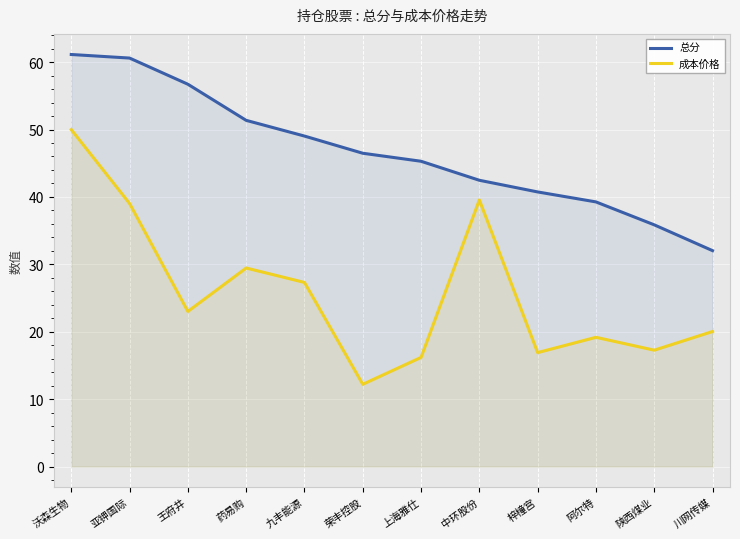

Between 药易购 and 王府井, which is larger?

王府井